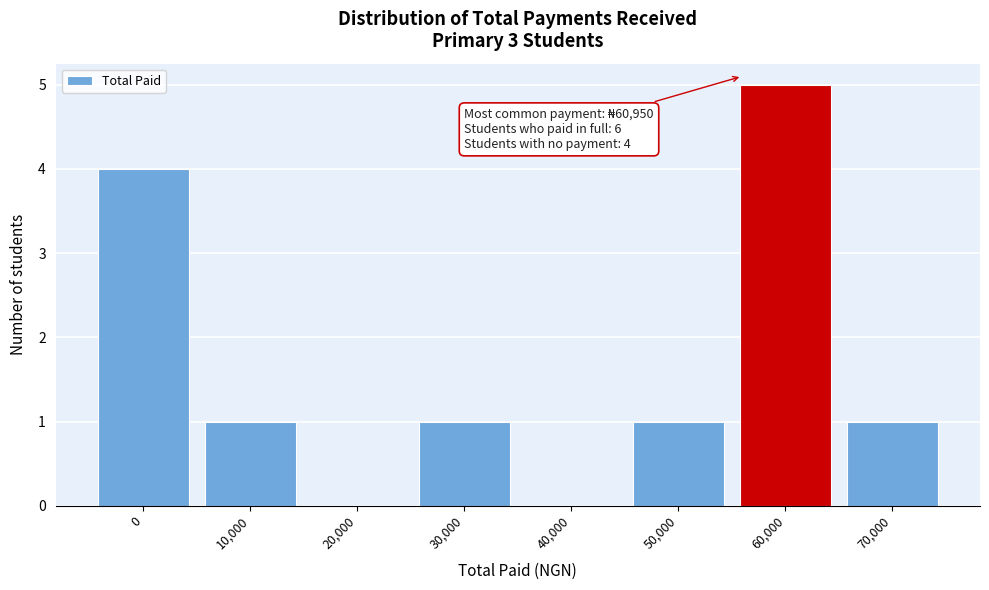

Reading right to left, transcribe all the data shown in this chart.

70,000=1	60,000=5	50,000=1	40,000=0	30,000=1	20,000=0	10,000=1	0=4